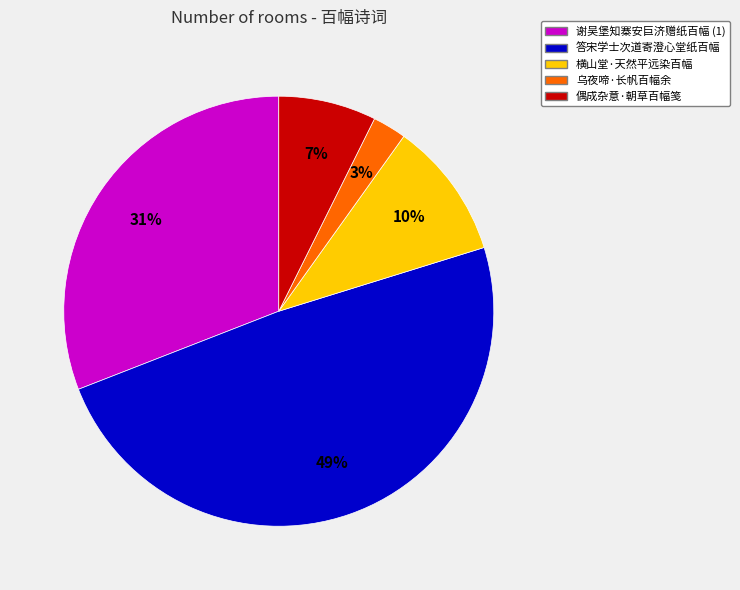

To the nearest percent, what is the average slice percentage?

20%